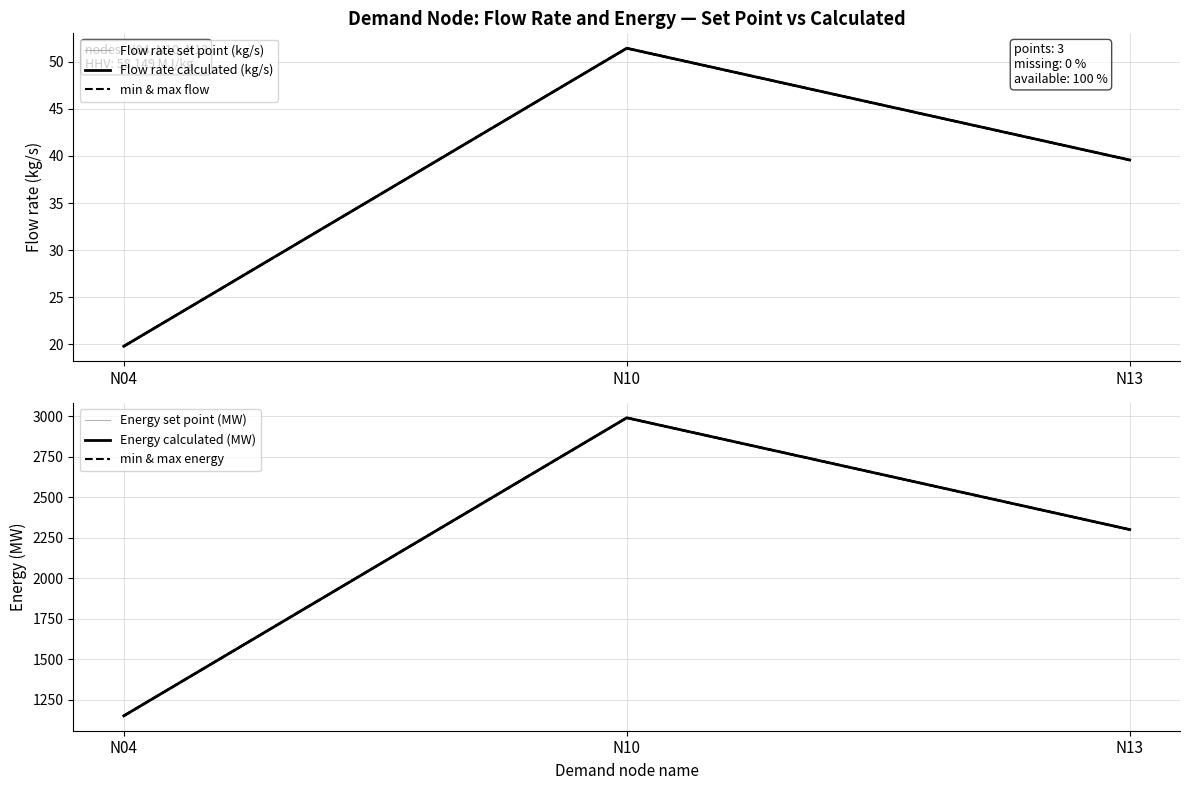

What value does the Energy set point (MW) series have at N10?

2991.4